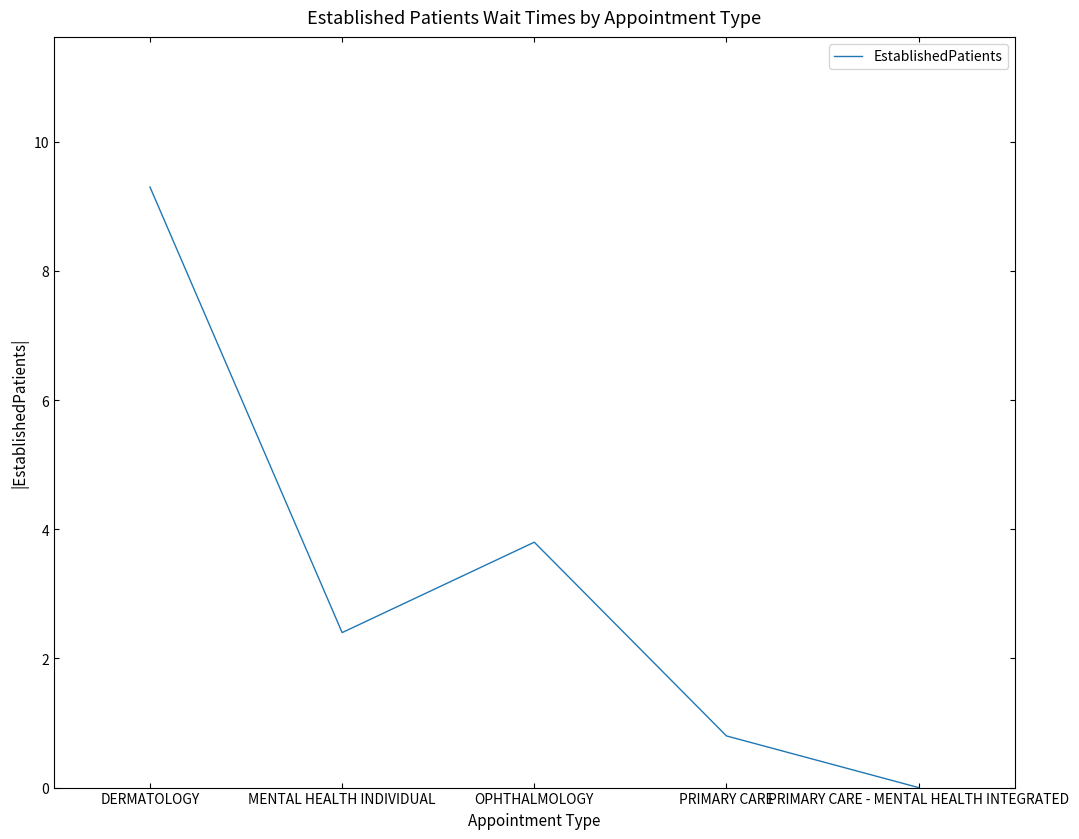

At which category does the data reach its first local peak?

OPHTHALMOLOGY